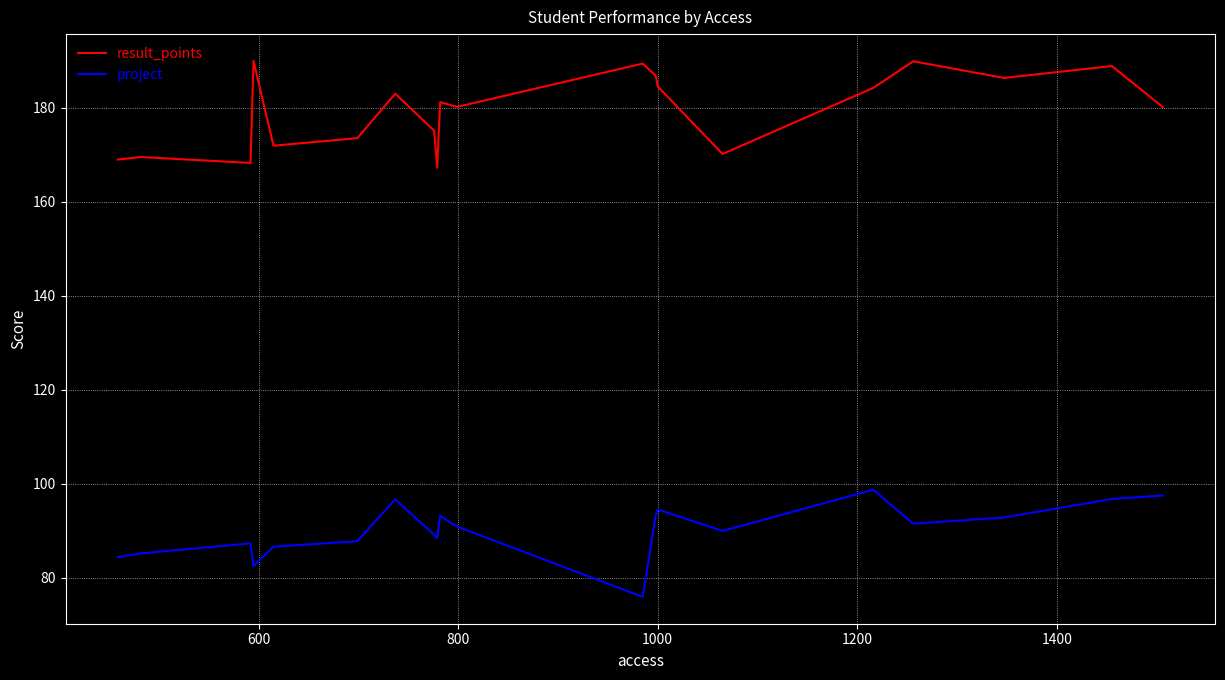

What is the lowest value of the project series?

76.0